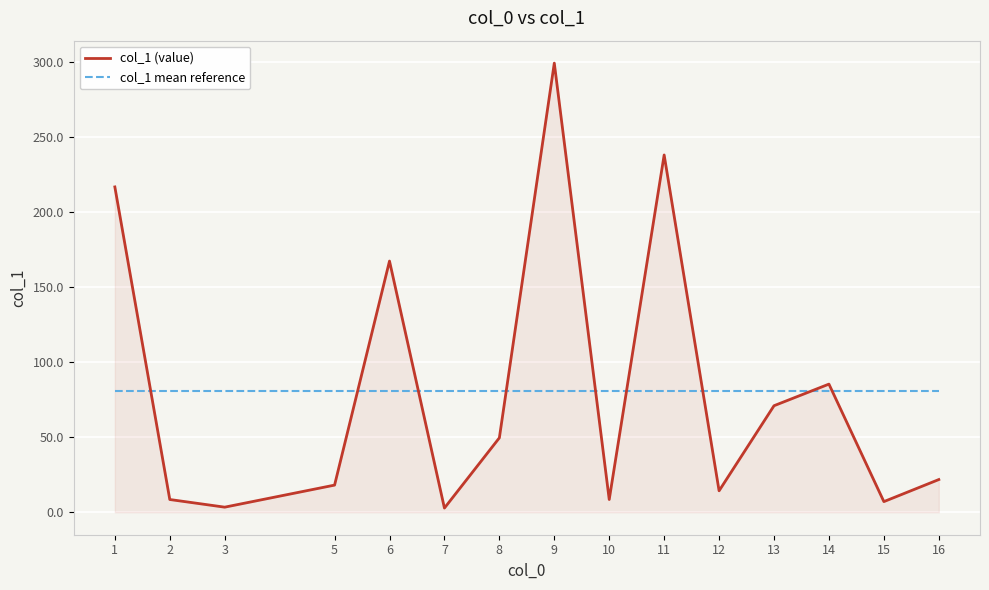

The value of col_1 (value) at 10 is 8.5. True or false?

True